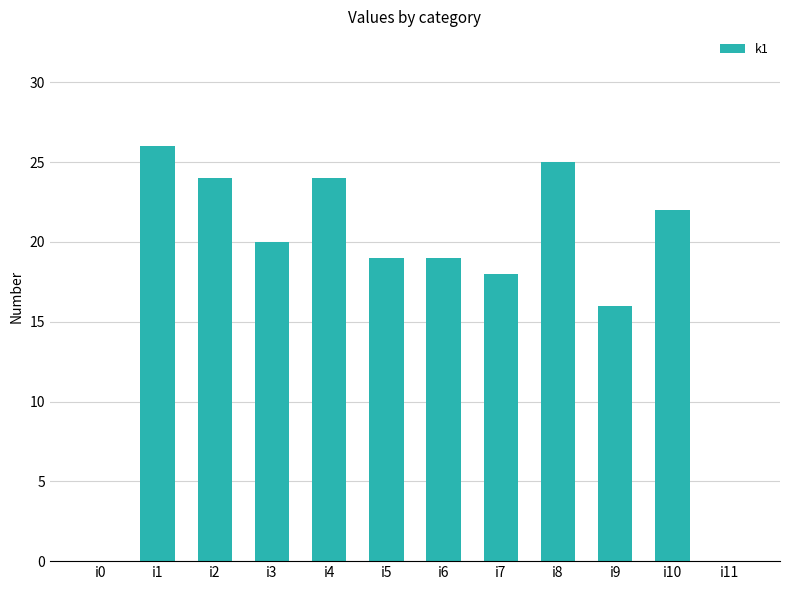

What is the change in value from i9 to i11?

-16